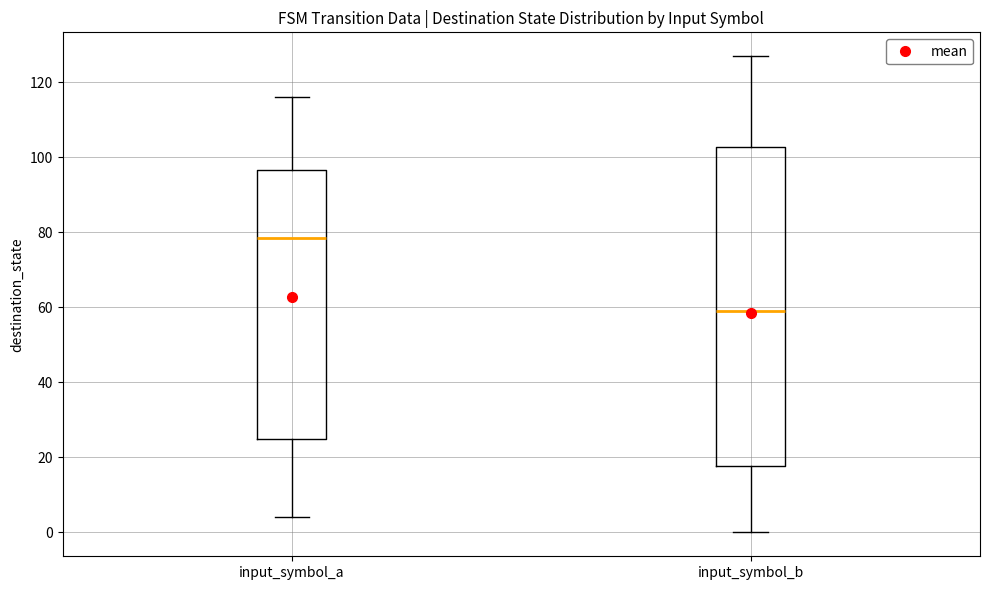

Reading left to right, read every box against the y-axis: the position of its median line, the range the box covers, and the ends of its whiskers. The values are not printed on the chart, so give them approximately, as read against the axis.

input_symbol_a: median 78, box 26 to 96, whiskers 4 to 116
input_symbol_b: median 60, box 18 to 102, whiskers 0 to 128